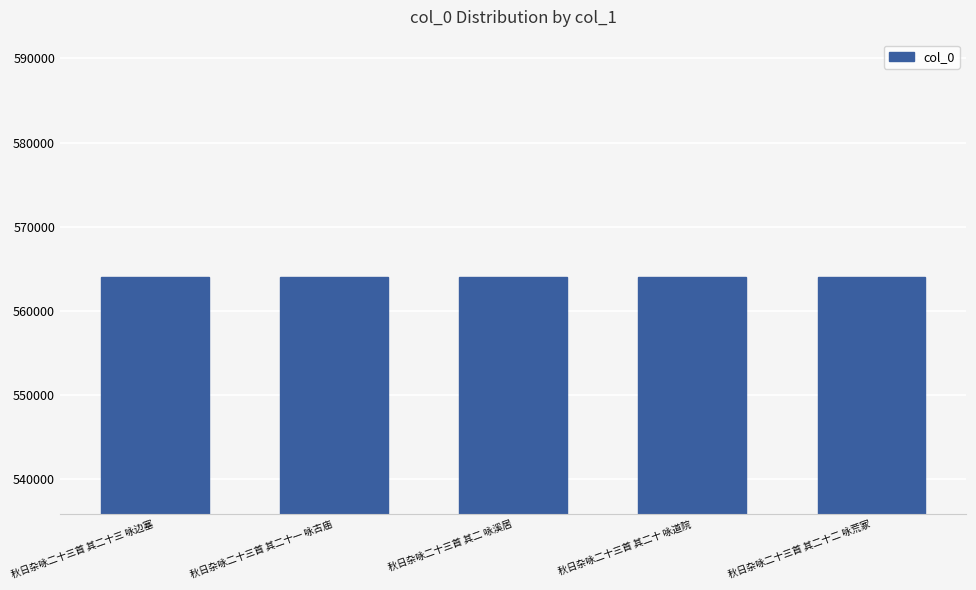

How many data points are less than 564030?

2